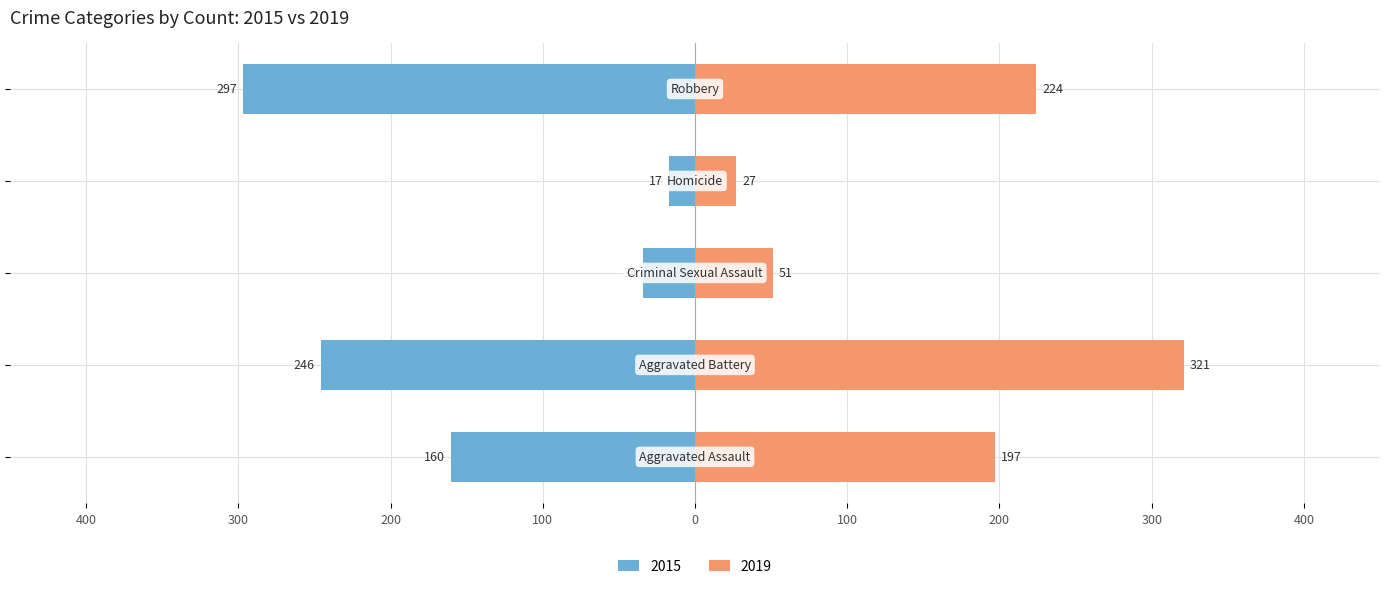

Read the value at Aggravated Assault, to the nearest 10.

-160